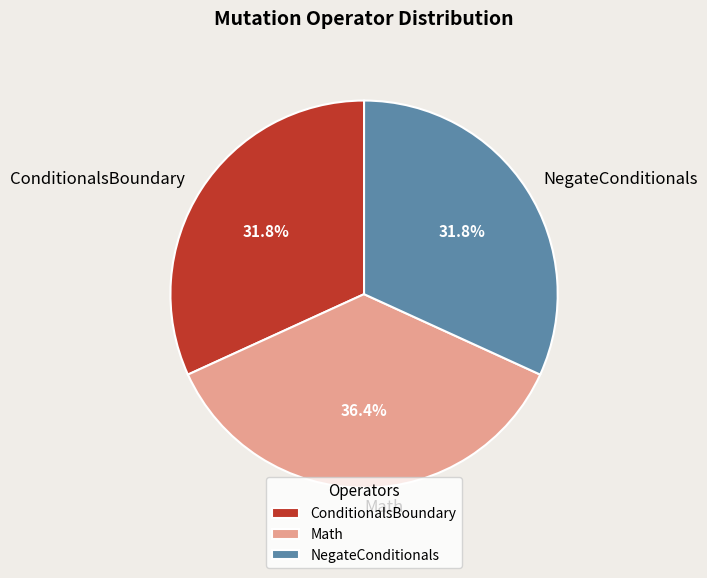

Which category has the biggest portion of the pie?

Math